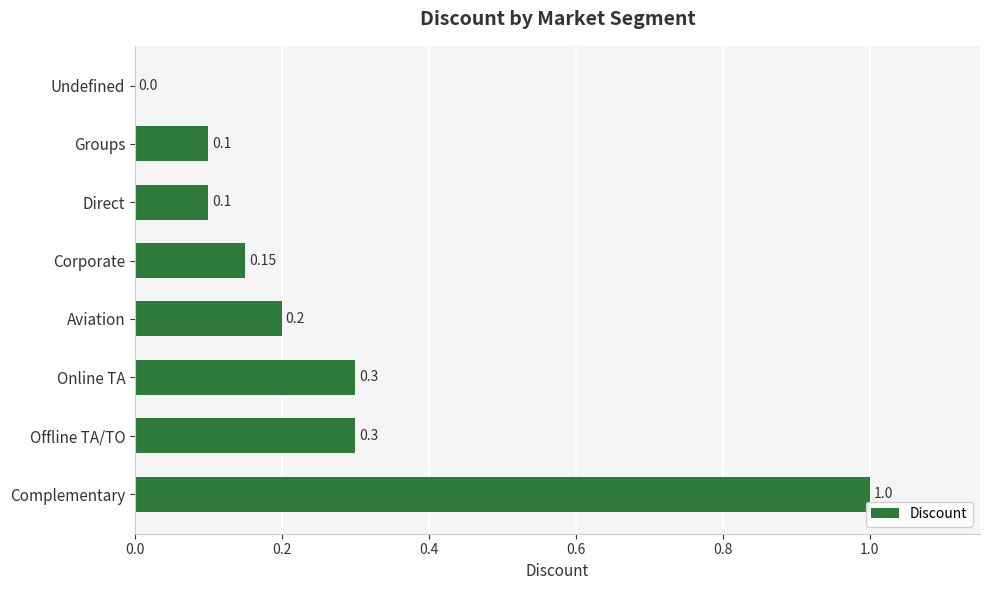

Between Groups and Online TA, which is larger?

Online TA